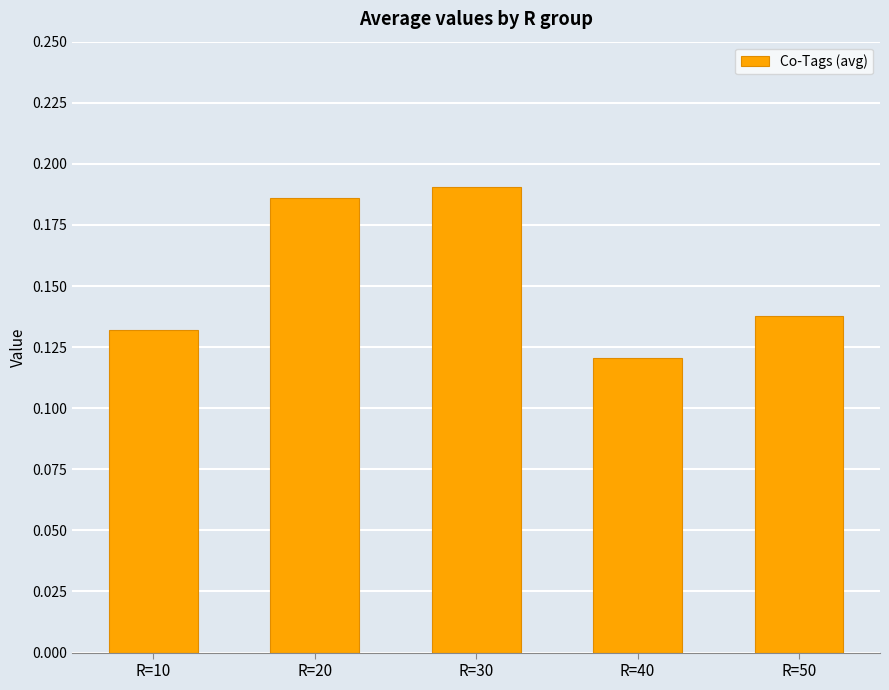

What is the sum of the values at R=20 and R=40?

0.3